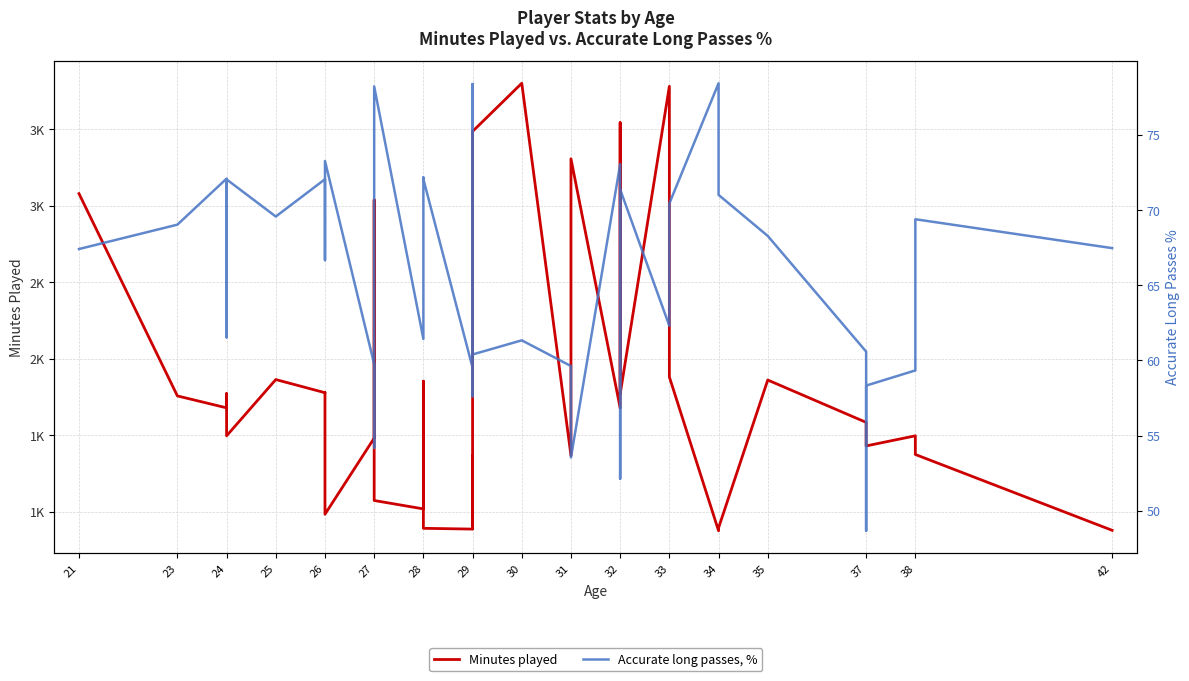

Is it true that Accurate long passes, % equals 30.6 at 38?

False